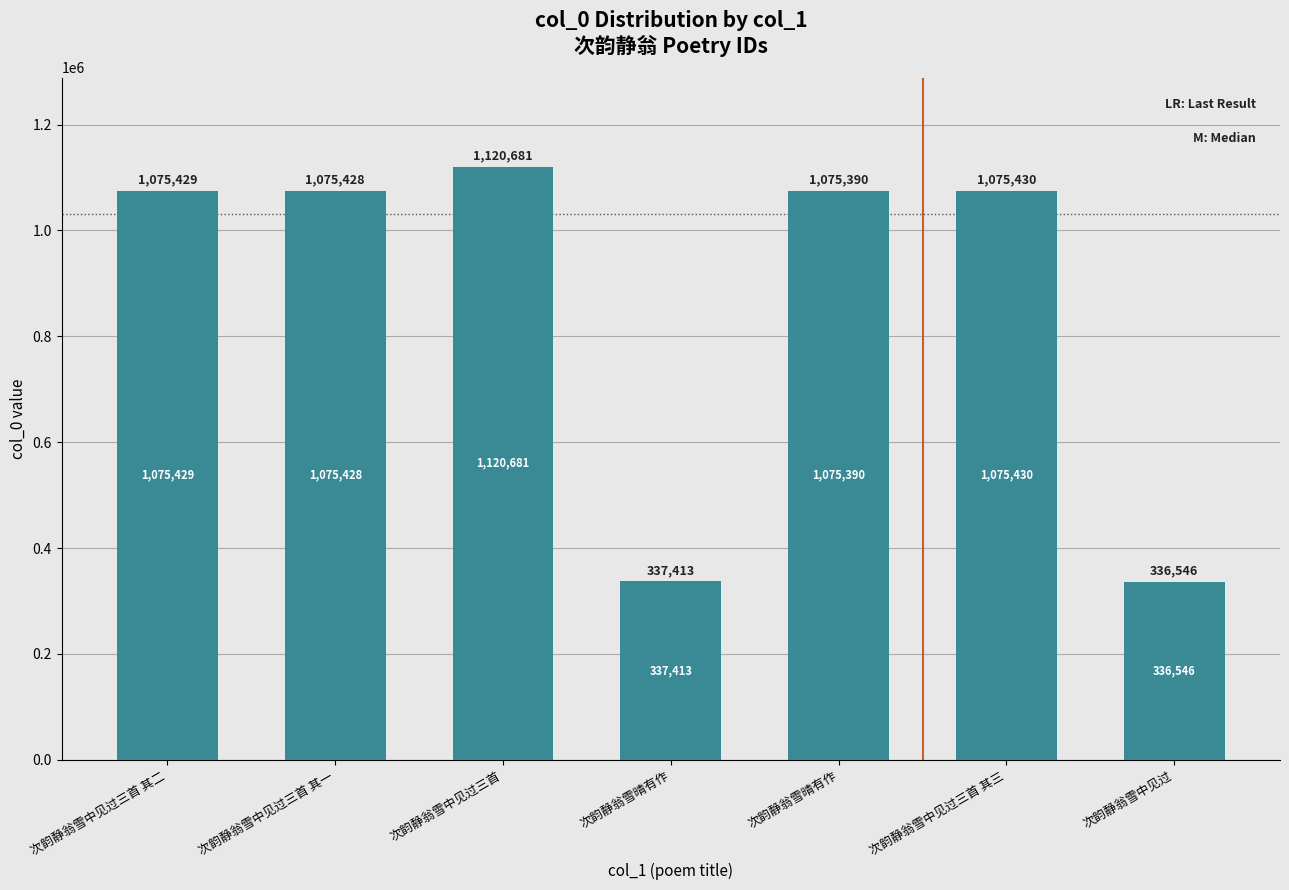

How many data points does each series have?

7